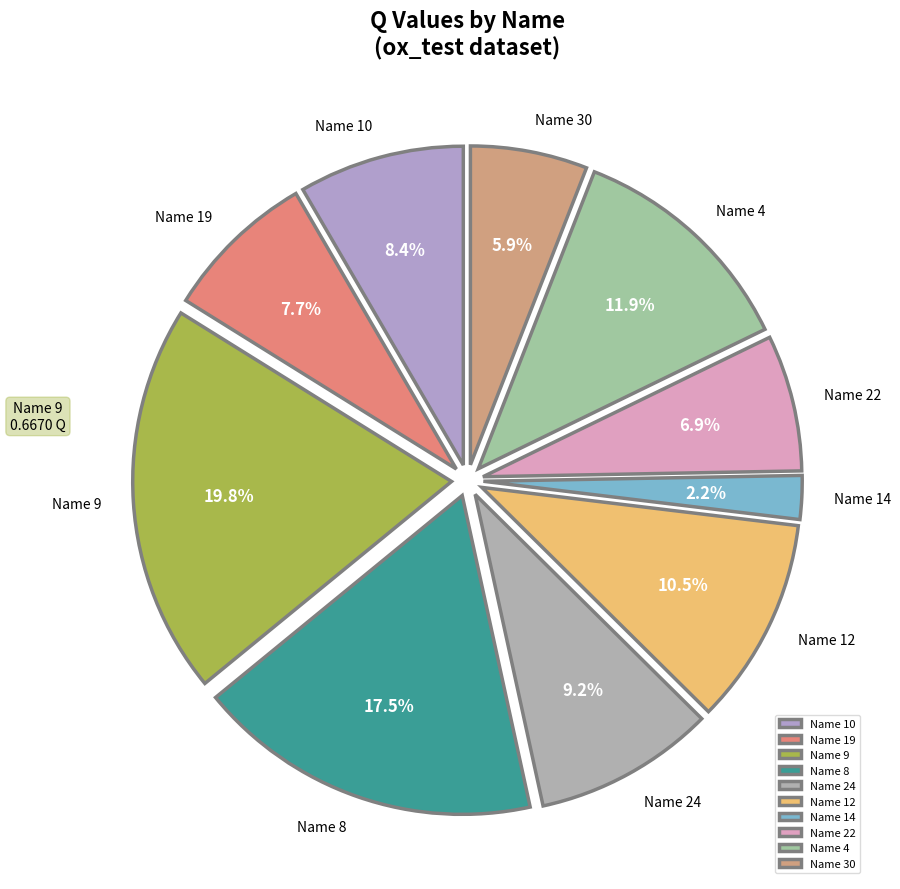

Does Name 14 represent more than half of the total?

No